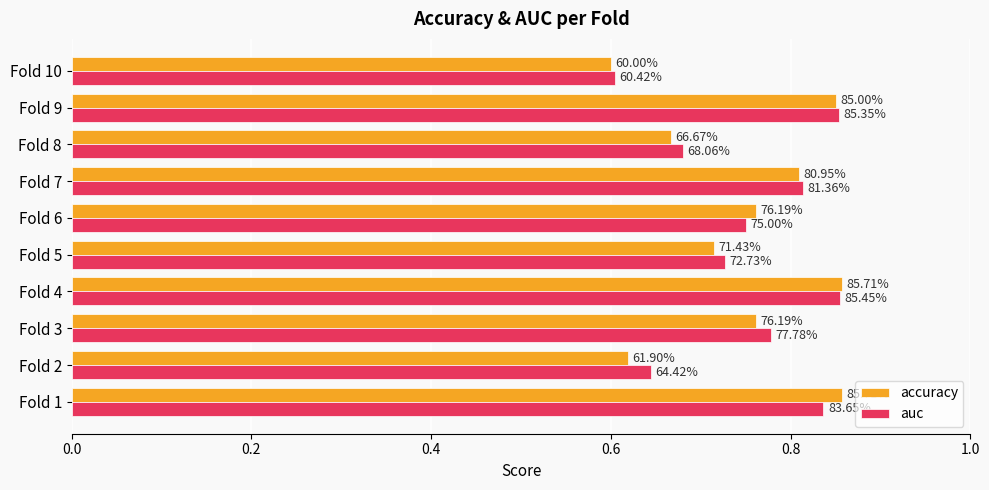

Reading right to left, list all the values displayed in this chart.

accuracy: 0.6	0.8	0.7	0.8	0.8	0.7	0.9	0.8	0.6	0.9
auc: 0.6	0.9	0.7	0.8	0.8	0.7	0.9	0.8	0.6	0.8